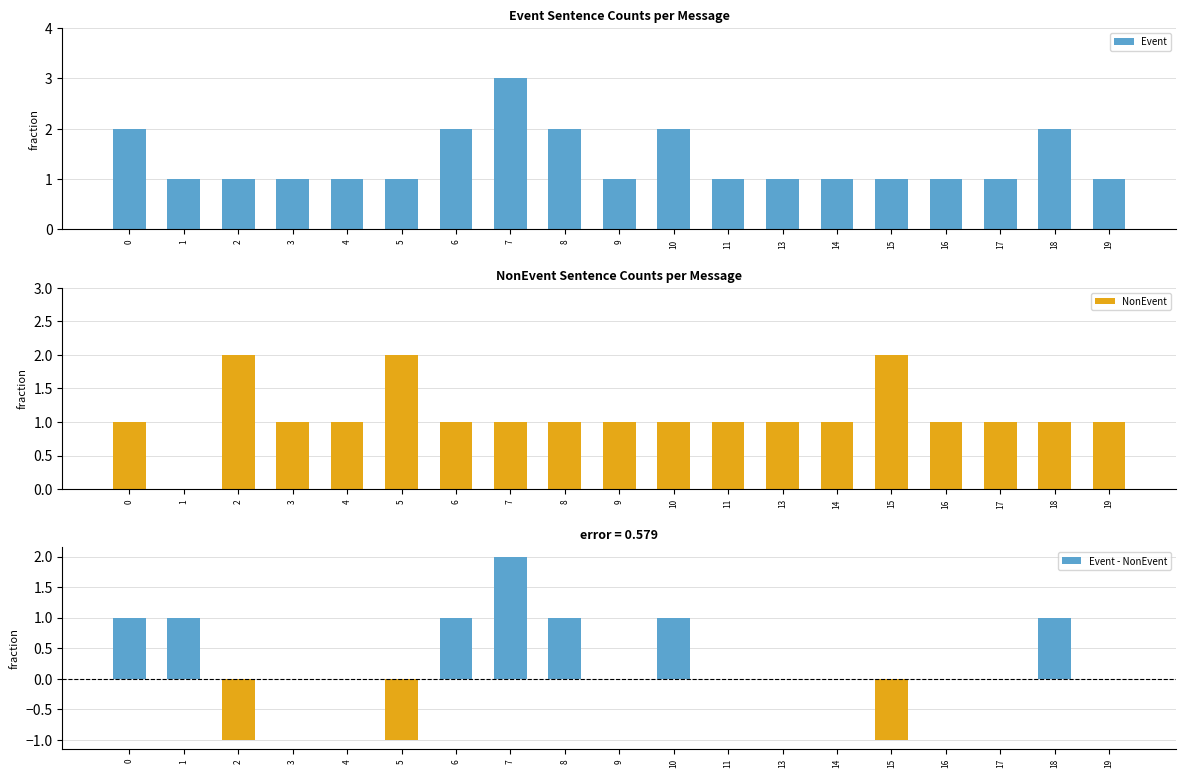

Which category has the lowest value across all series?

2